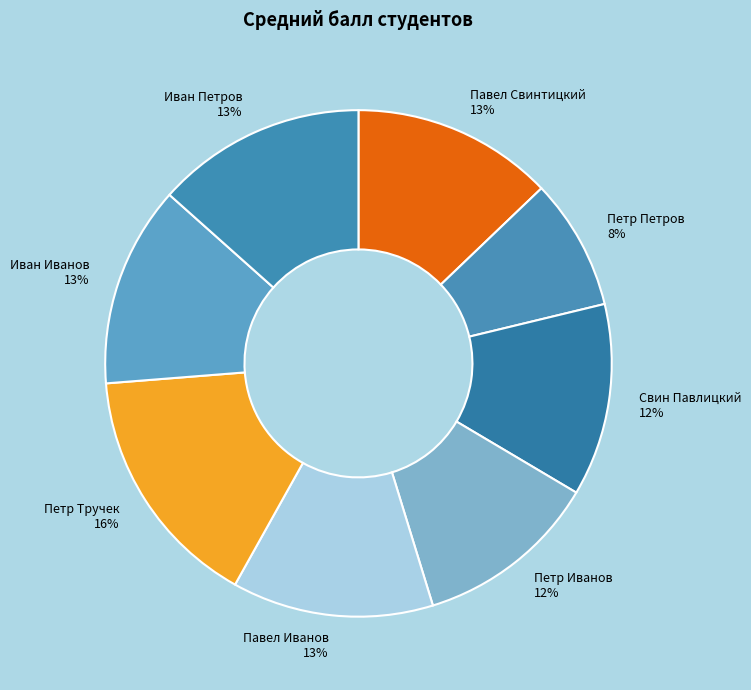

Is it true that Иван Петров is 28% of the pie?

False